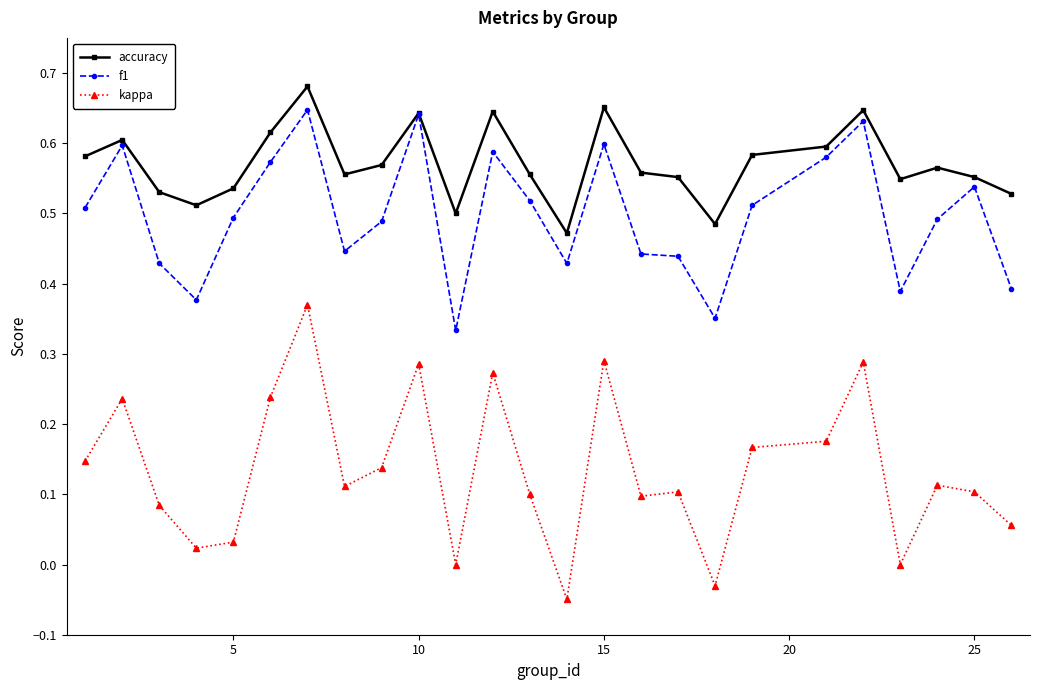

Which series has the largest total across all categories?

accuracy